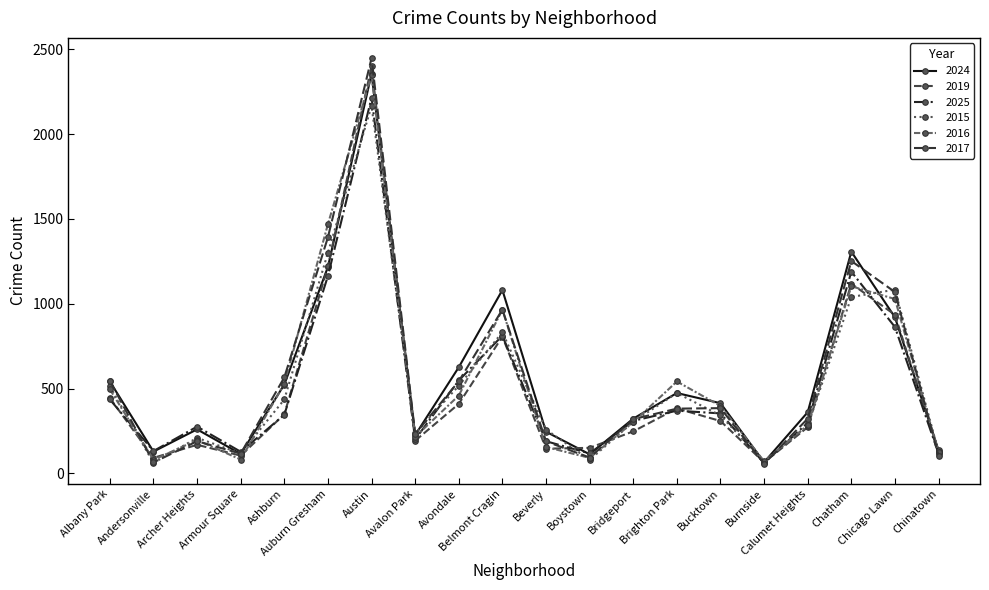

True or false: 2016 has more than 1 points higher than both neighbors.

True